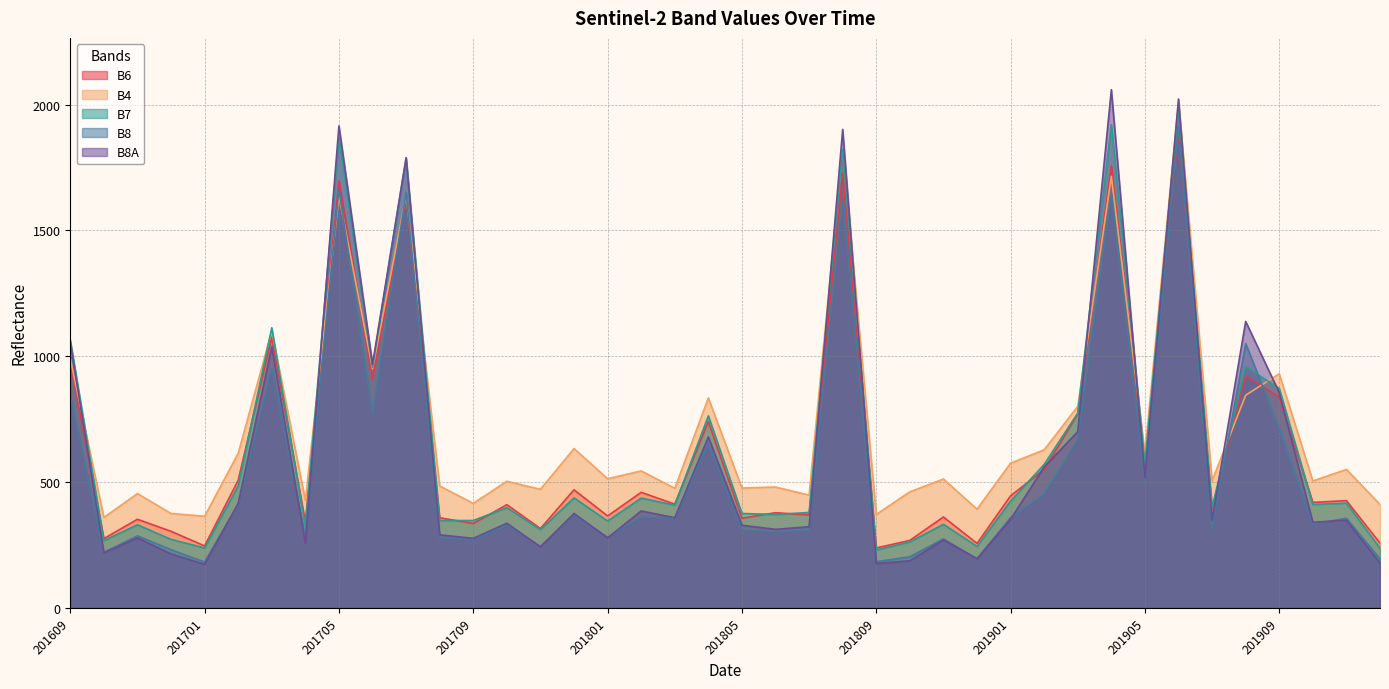

Which series has the largest range (max minus min)?

B8A